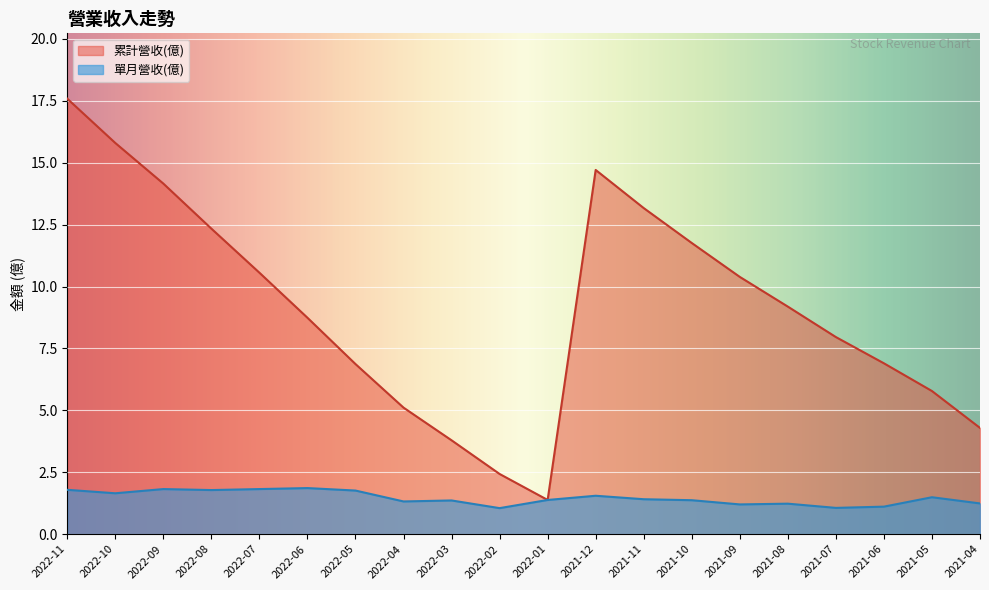

What are all the series names shown in the legend?

累計營收(億), 單月營收(億)